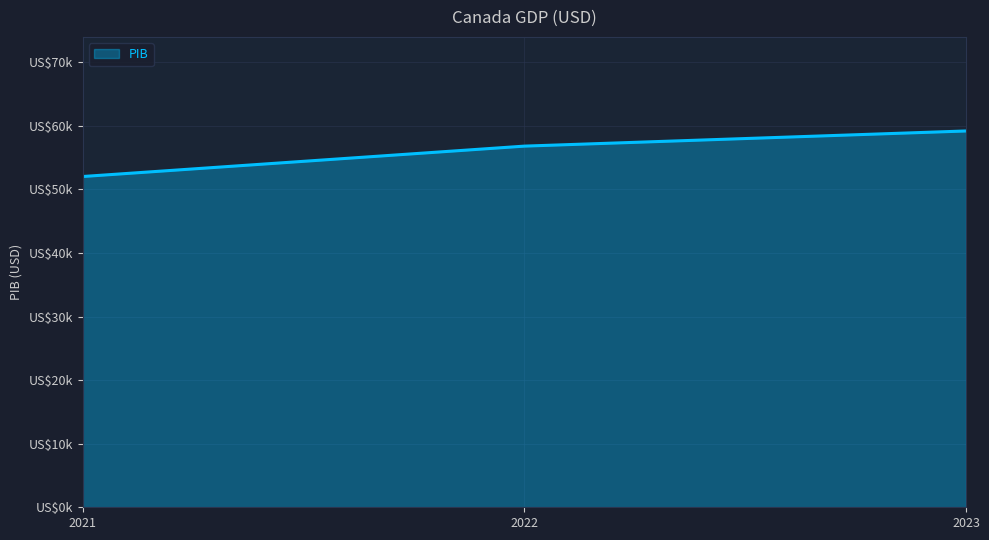

Does the chart have visible grid lines?

Yes